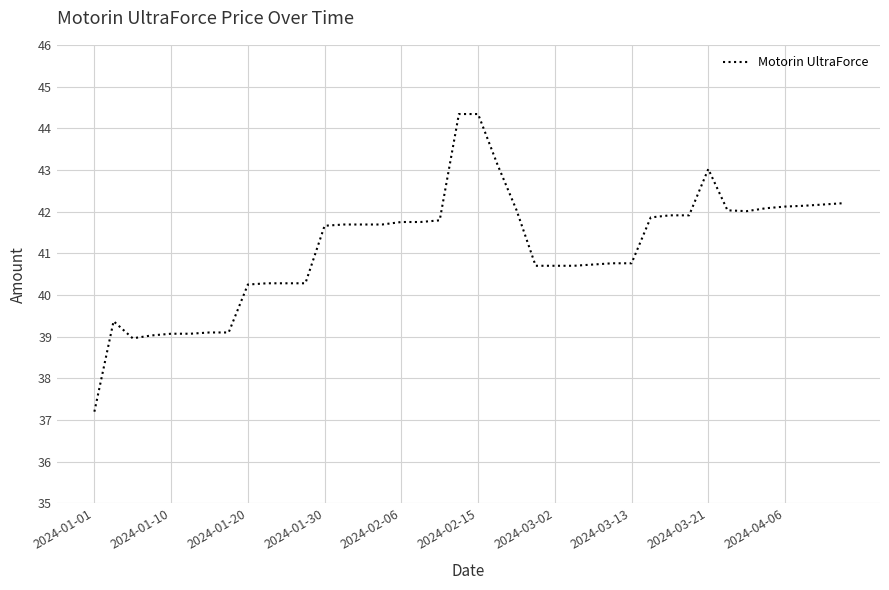

What is the minimum value shown in the chart?

37.2